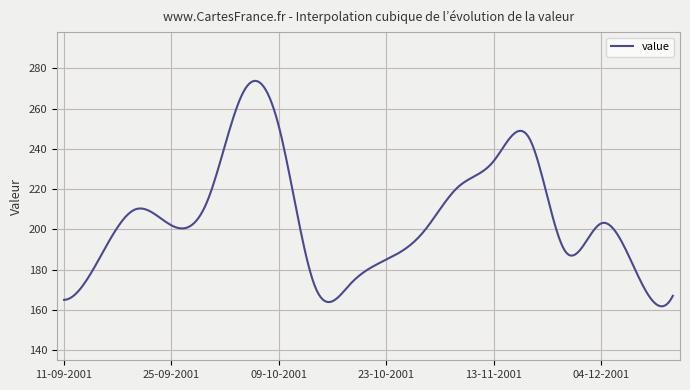

What is the smallest value displayed?

161.8